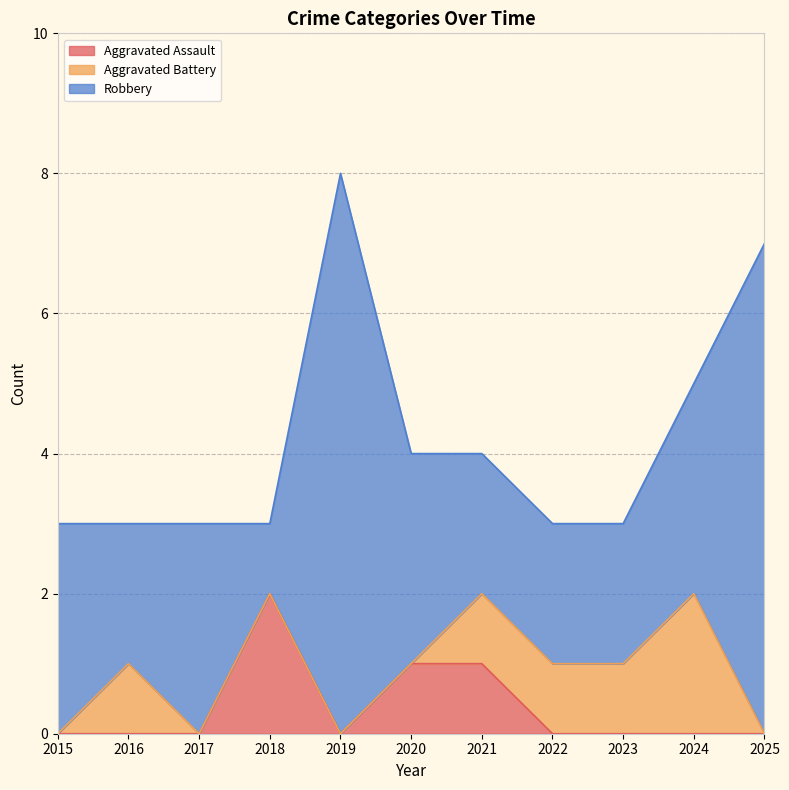

What is the total value across all series at 2023?

3